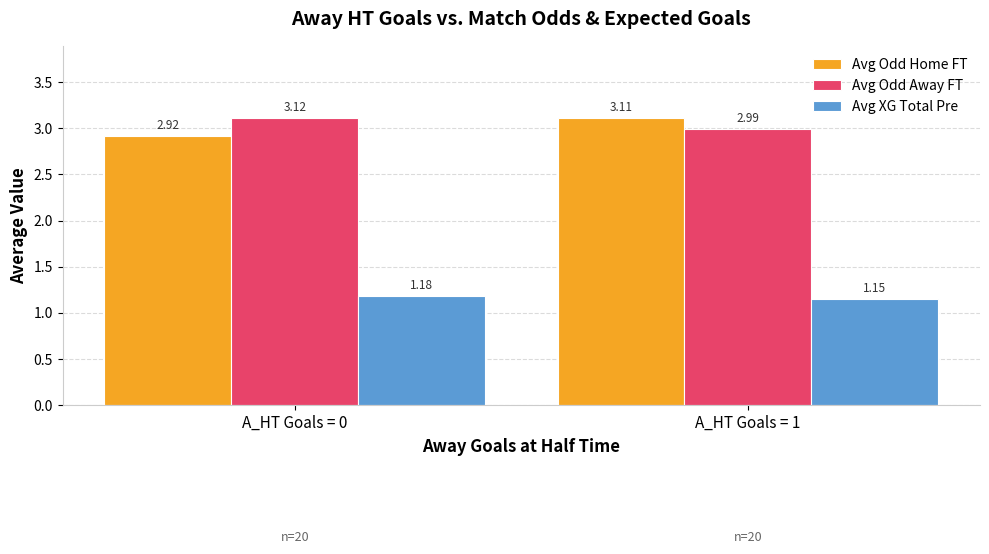

What is the average value of the Avg Odd Home FT series?

3.0